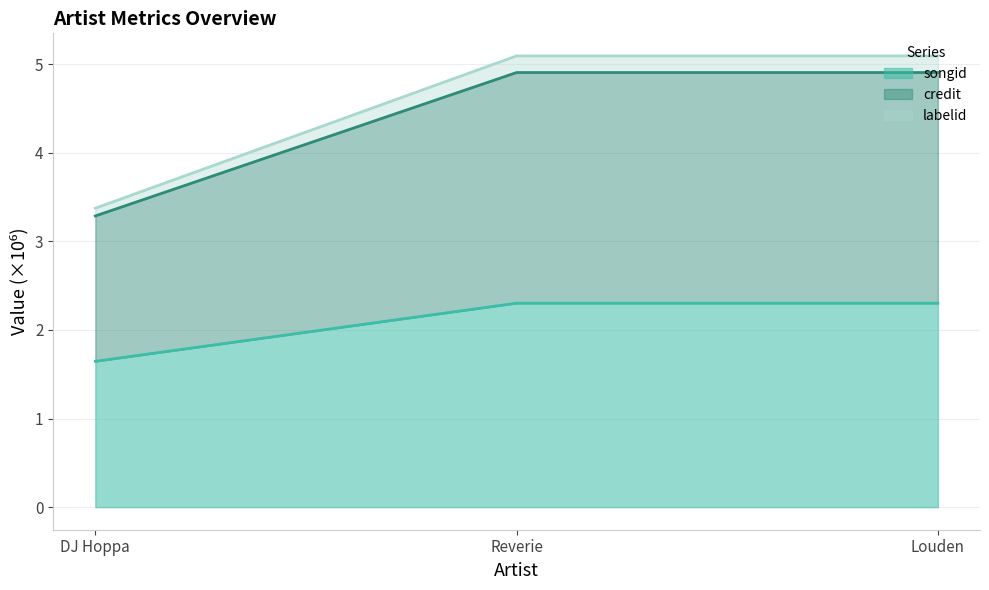

What is the maximum value for songid?

2.3